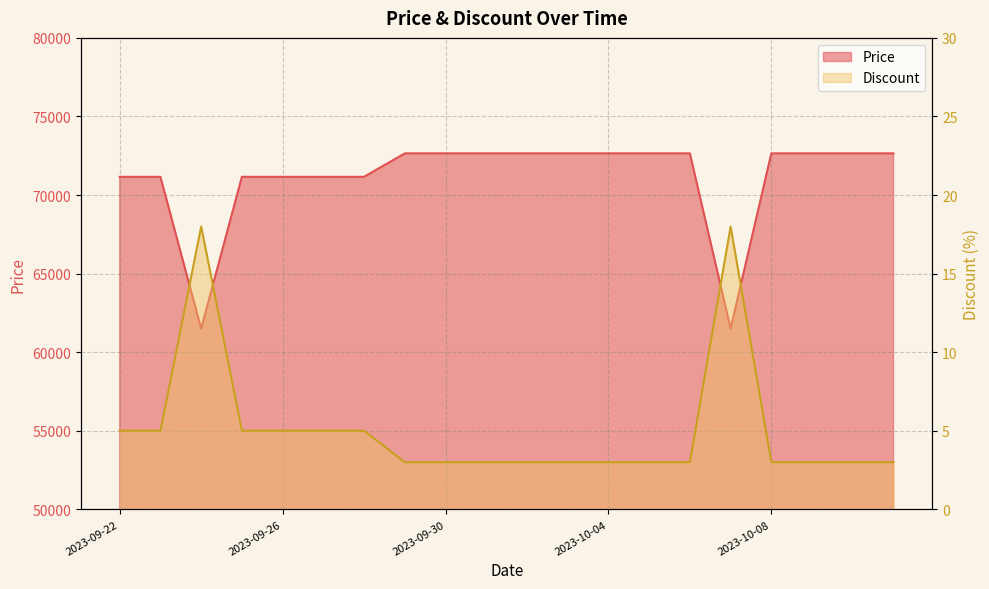

Which series changed the most between 2023-09-24 and 2023-10-07?

Price